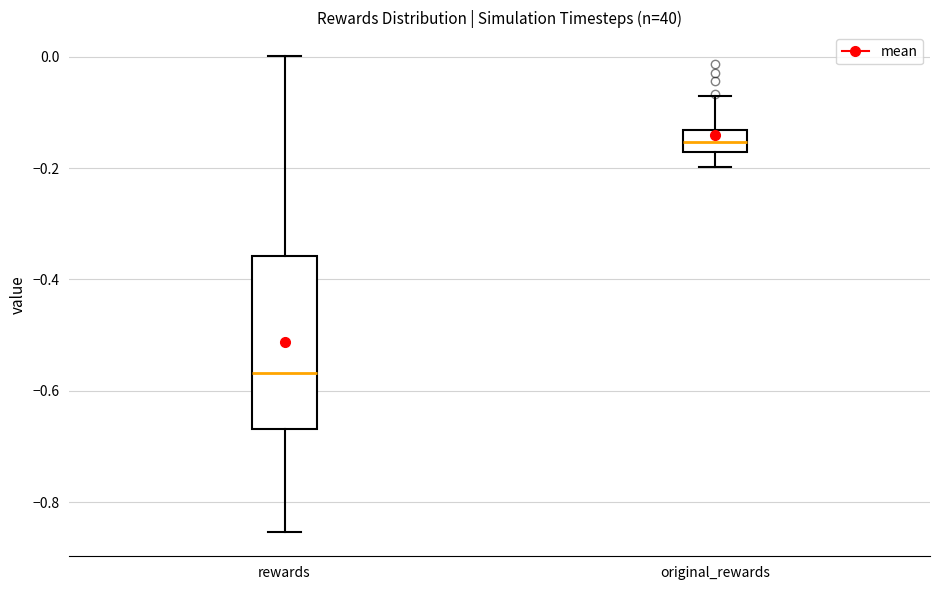

Where does the median line of the box for rewards sit on the y-axis? The values are not printed on the chart, so give them approximately, as read against the axis.

-0.56